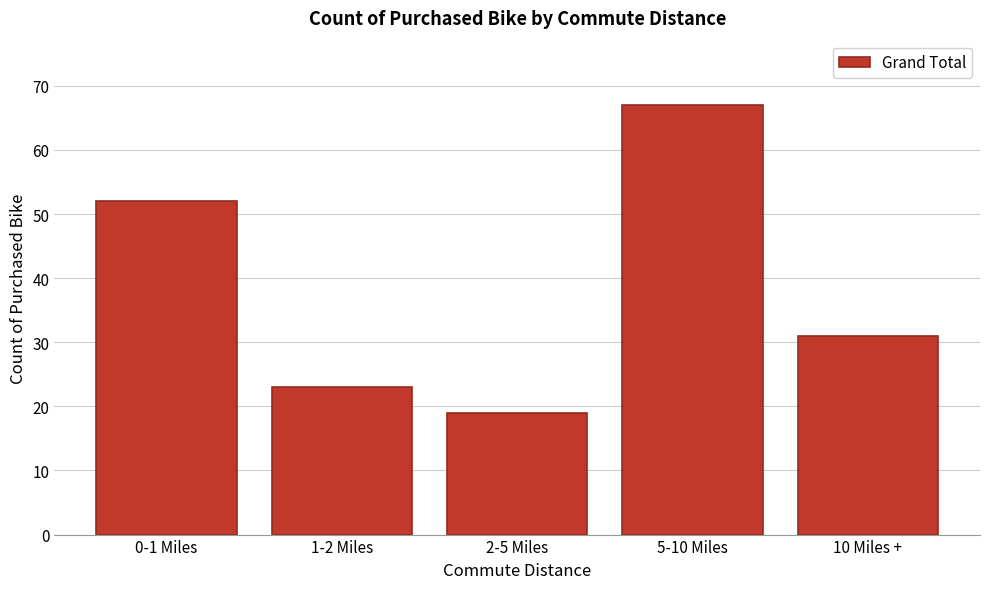

Reading left to right, extract all data points from this chart.

0-1 Miles=52	1-2 Miles=23	2-5 Miles=19	5-10 Miles=67	10 Miles +=31